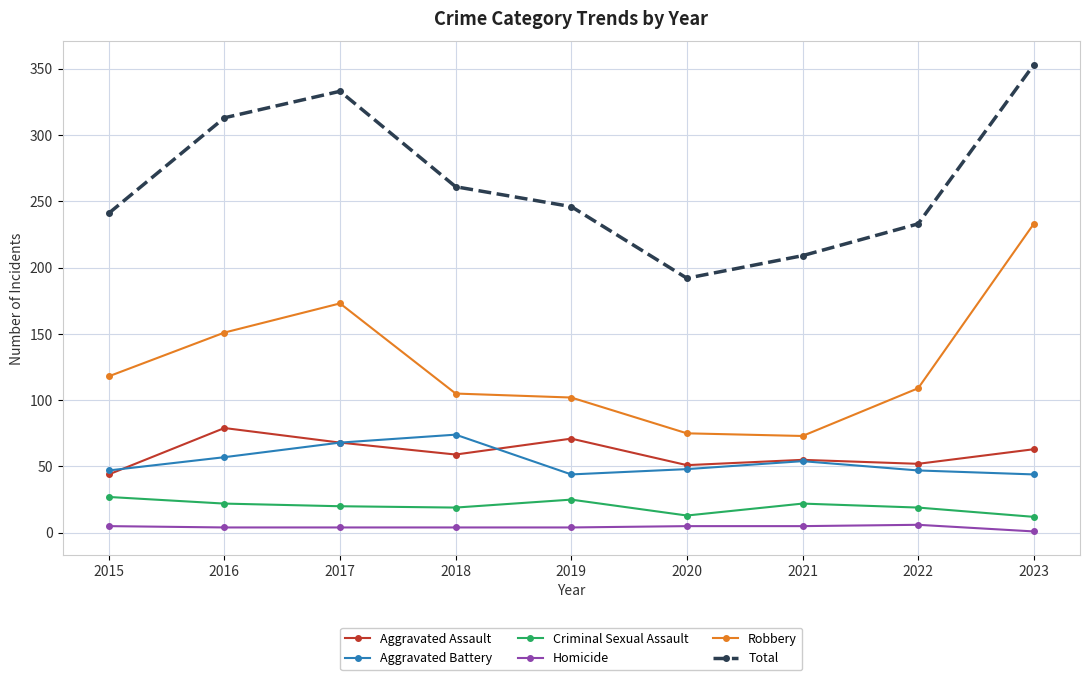

What is the maximum value shown in the chart?

353